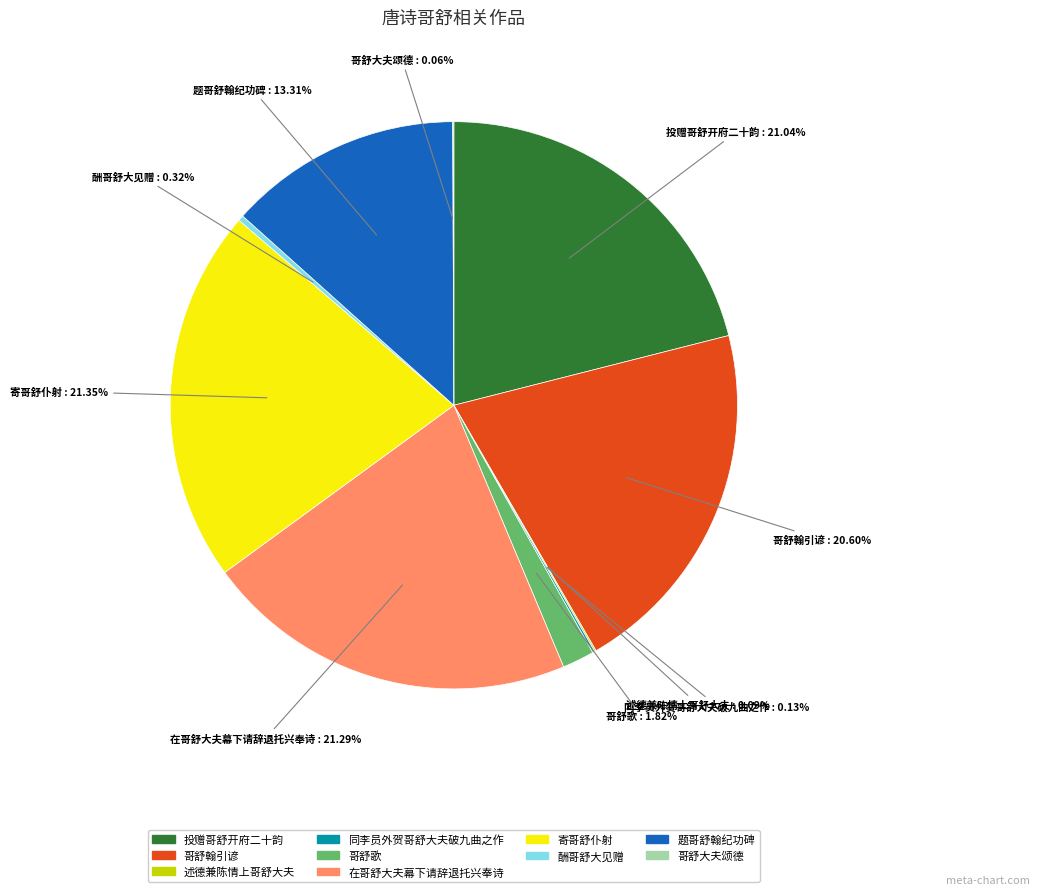

Is there a majority slice in this chart?

No